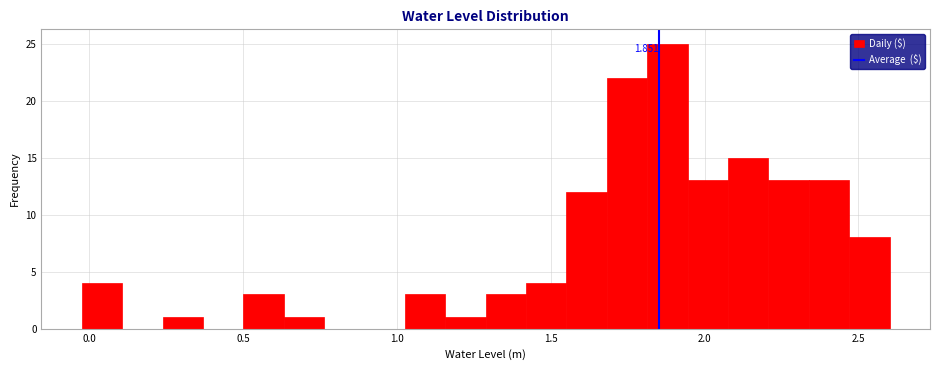

Read against the x-axis, roughly where is the centre of the tallest bar?

1.90